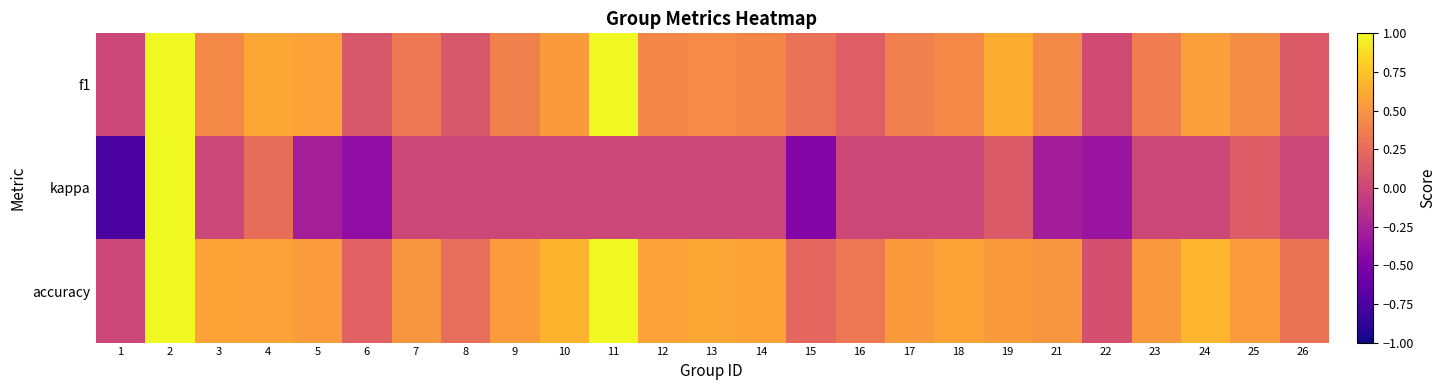

Which series has the largest range (max minus min)?

kappa